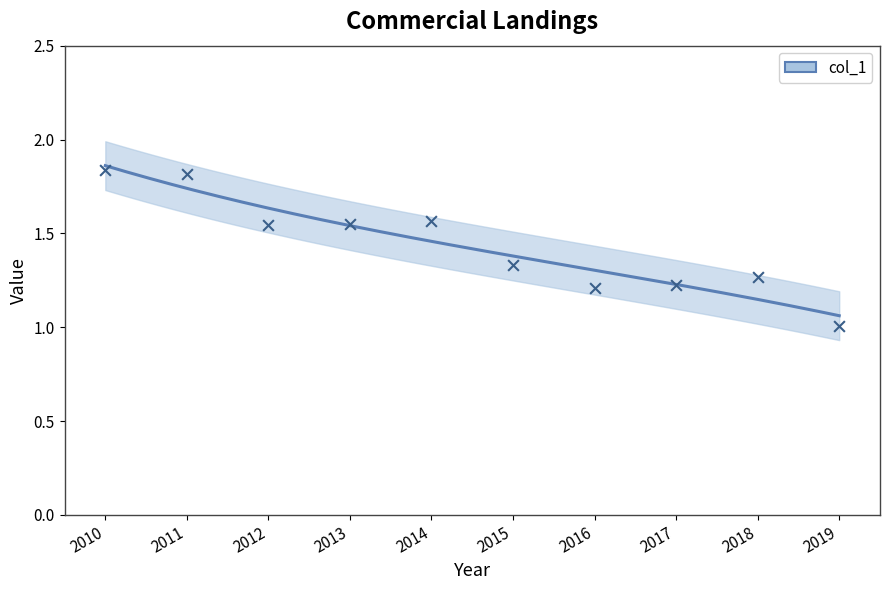

What is the change in value from 2015 to 2016?

-0.1